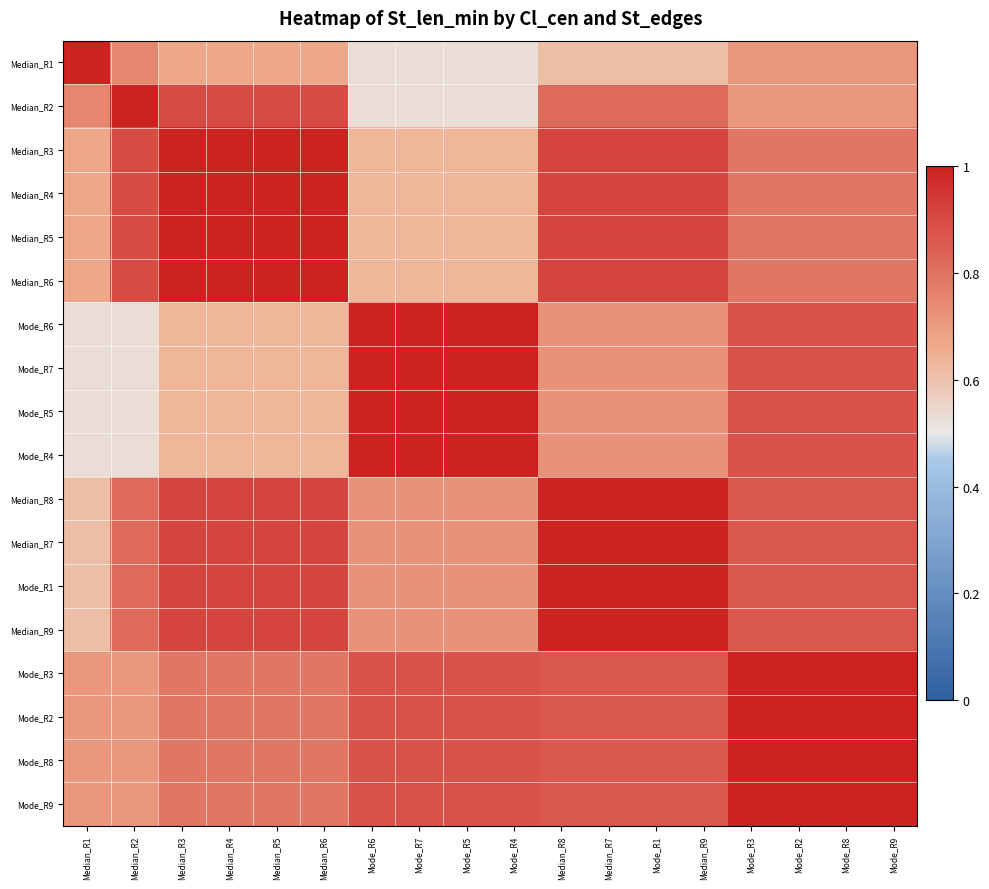

Reading left to right, extract all data points from this chart.

Median_R1: Median_R1=1.0	Median_R2=0.8	Median_R3=0.7	Median_R4=0.7	Median_R5=0.7	Median_R6=0.7	Mode_R6=0.5	Mode_R7=0.5	Mode_R5=0.5	Mode_R4=0.5	Median_R8=0.6	Median_R7=0.6	Mode_R1=0.6	Median_R9=0.6	Mode_R3=0.7	Mode_R2=0.7	Mode_R8=0.7	Mode_R9=0.7
Median_R2: Median_R1=0.8	Median_R2=1.0	Median_R3=0.9	Median_R4=0.9	Median_R5=0.9	Median_R6=0.9	Mode_R6=0.5	Mode_R7=0.5	Mode_R5=0.5	Mode_R4=0.5	Median_R8=0.8	Median_R7=0.8	Mode_R1=0.8	Median_R9=0.8	Mode_R3=0.7	Mode_R2=0.7	Mode_R8=0.7	Mode_R9=0.7
Median_R3: Median_R1=0.7	Median_R2=0.9	Median_R3=1.0	Median_R4=1.0	Median_R5=1.0	Median_R6=1.0	Mode_R6=0.6	Mode_R7=0.6	Mode_R5=0.6	Mode_R4=0.6	Median_R8=0.9	Median_R7=0.9	Mode_R1=0.9	Median_R9=0.9	Mode_R3=0.8	Mode_R2=0.8	Mode_R8=0.8	Mode_R9=0.8
Median_R4: Median_R1=0.7	Median_R2=0.9	Median_R3=1.0	Median_R4=1.0	Median_R5=1.0	Median_R6=1.0	Mode_R6=0.6	Mode_R7=0.6	Mode_R5=0.6	Mode_R4=0.6	Median_R8=0.9	Median_R7=0.9	Mode_R1=0.9	Median_R9=0.9	Mode_R3=0.8	Mode_R2=0.8	Mode_R8=0.8	Mode_R9=0.8
Median_R5: Median_R1=0.7	Median_R2=0.9	Median_R3=1.0	Median_R4=1.0	Median_R5=1.0	Median_R6=1.0	Mode_R6=0.6	Mode_R7=0.6	Mode_R5=0.6	Mode_R4=0.6	Median_R8=0.9	Median_R7=0.9	Mode_R1=0.9	Median_R9=0.9	Mode_R3=0.8	Mode_R2=0.8	Mode_R8=0.8	Mode_R9=0.8
Median_R6: Median_R1=0.7	Median_R2=0.9	Median_R3=1.0	Median_R4=1.0	Median_R5=1.0	Median_R6=1.0	Mode_R6=0.6	Mode_R7=0.6	Mode_R5=0.6	Mode_R4=0.6	Median_R8=0.9	Median_R7=0.9	Mode_R1=0.9	Median_R9=0.9	Mode_R3=0.8	Mode_R2=0.8	Mode_R8=0.8	Mode_R9=0.8
Mode_R6: Median_R1=0.5	Median_R2=0.5	Median_R3=0.6	Median_R4=0.6	Median_R5=0.6	Median_R6=0.6	Mode_R6=1.0	Mode_R7=1.0	Mode_R5=1.0	Mode_R4=1.0	Median_R8=0.7	Median_R7=0.7	Mode_R1=0.7	Median_R9=0.7	Mode_R3=0.9	Mode_R2=0.9	Mode_R8=0.9	Mode_R9=0.9
Mode_R7: Median_R1=0.5	Median_R2=0.5	Median_R3=0.6	Median_R4=0.6	Median_R5=0.6	Median_R6=0.6	Mode_R6=1.0	Mode_R7=1.0	Mode_R5=1.0	Mode_R4=1.0	Median_R8=0.7	Median_R7=0.7	Mode_R1=0.7	Median_R9=0.7	Mode_R3=0.9	Mode_R2=0.9	Mode_R8=0.9	Mode_R9=0.9
Mode_R5: Median_R1=0.5	Median_R2=0.5	Median_R3=0.6	Median_R4=0.6	Median_R5=0.6	Median_R6=0.6	Mode_R6=1.0	Mode_R7=1.0	Mode_R5=1.0	Mode_R4=1.0	Median_R8=0.7	Median_R7=0.7	Mode_R1=0.7	Median_R9=0.7	Mode_R3=0.9	Mode_R2=0.9	Mode_R8=0.9	Mode_R9=0.9
Mode_R4: Median_R1=0.5	Median_R2=0.5	Median_R3=0.6	Median_R4=0.6	Median_R5=0.6	Median_R6=0.6	Mode_R6=1.0	Mode_R7=1.0	Mode_R5=1.0	Mode_R4=1.0	Median_R8=0.7	Median_R7=0.7	Mode_R1=0.7	Median_R9=0.7	Mode_R3=0.9	Mode_R2=0.9	Mode_R8=0.9	Mode_R9=0.9
Median_R8: Median_R1=0.6	Median_R2=0.8	Median_R3=0.9	Median_R4=0.9	Median_R5=0.9	Median_R6=0.9	Mode_R6=0.7	Mode_R7=0.7	Mode_R5=0.7	Mode_R4=0.7	Median_R8=1.0	Median_R7=1.0	Mode_R1=1.0	Median_R9=1.0	Mode_R3=0.9	Mode_R2=0.9	Mode_R8=0.9	Mode_R9=0.9
Median_R7: Median_R1=0.6	Median_R2=0.8	Median_R3=0.9	Median_R4=0.9	Median_R5=0.9	Median_R6=0.9	Mode_R6=0.7	Mode_R7=0.7	Mode_R5=0.7	Mode_R4=0.7	Median_R8=1.0	Median_R7=1.0	Mode_R1=1.0	Median_R9=1.0	Mode_R3=0.9	Mode_R2=0.9	Mode_R8=0.9	Mode_R9=0.9
Mode_R1: Median_R1=0.6	Median_R2=0.8	Median_R3=0.9	Median_R4=0.9	Median_R5=0.9	Median_R6=0.9	Mode_R6=0.7	Mode_R7=0.7	Mode_R5=0.7	Mode_R4=0.7	Median_R8=1.0	Median_R7=1.0	Mode_R1=1.0	Median_R9=1.0	Mode_R3=0.9	Mode_R2=0.9	Mode_R8=0.9	Mode_R9=0.9
Median_R9: Median_R1=0.6	Median_R2=0.8	Median_R3=0.9	Median_R4=0.9	Median_R5=0.9	Median_R6=0.9	Mode_R6=0.7	Mode_R7=0.7	Mode_R5=0.7	Mode_R4=0.7	Median_R8=1.0	Median_R7=1.0	Mode_R1=1.0	Median_R9=1.0	Mode_R3=0.9	Mode_R2=0.9	Mode_R8=0.9	Mode_R9=0.9
Mode_R3: Median_R1=0.7	Median_R2=0.7	Median_R3=0.8	Median_R4=0.8	Median_R5=0.8	Median_R6=0.8	Mode_R6=0.9	Mode_R7=0.9	Mode_R5=0.9	Mode_R4=0.9	Median_R8=0.9	Median_R7=0.9	Mode_R1=0.9	Median_R9=0.9	Mode_R3=1.0	Mode_R2=1.0	Mode_R8=1.0	Mode_R9=1.0
Mode_R2: Median_R1=0.7	Median_R2=0.7	Median_R3=0.8	Median_R4=0.8	Median_R5=0.8	Median_R6=0.8	Mode_R6=0.9	Mode_R7=0.9	Mode_R5=0.9	Mode_R4=0.9	Median_R8=0.9	Median_R7=0.9	Mode_R1=0.9	Median_R9=0.9	Mode_R3=1.0	Mode_R2=1.0	Mode_R8=1.0	Mode_R9=1.0
Mode_R8: Median_R1=0.7	Median_R2=0.7	Median_R3=0.8	Median_R4=0.8	Median_R5=0.8	Median_R6=0.8	Mode_R6=0.9	Mode_R7=0.9	Mode_R5=0.9	Mode_R4=0.9	Median_R8=0.9	Median_R7=0.9	Mode_R1=0.9	Median_R9=0.9	Mode_R3=1.0	Mode_R2=1.0	Mode_R8=1.0	Mode_R9=1.0
Mode_R9: Median_R1=0.7	Median_R2=0.7	Median_R3=0.8	Median_R4=0.8	Median_R5=0.8	Median_R6=0.8	Mode_R6=0.9	Mode_R7=0.9	Mode_R5=0.9	Mode_R4=0.9	Median_R8=0.9	Median_R7=0.9	Mode_R1=0.9	Median_R9=0.9	Mode_R3=1.0	Mode_R2=1.0	Mode_R8=1.0	Mode_R9=1.0